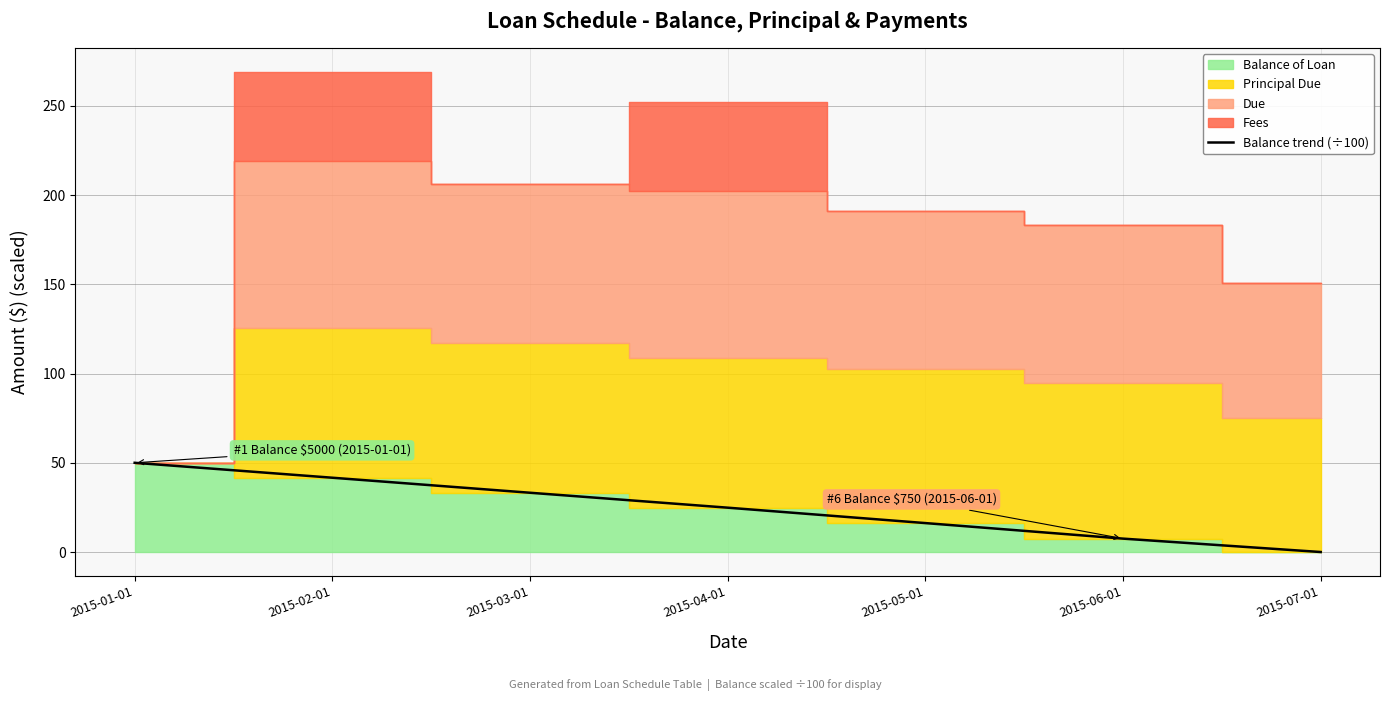

Read the value at 2015-04-01.

24.8